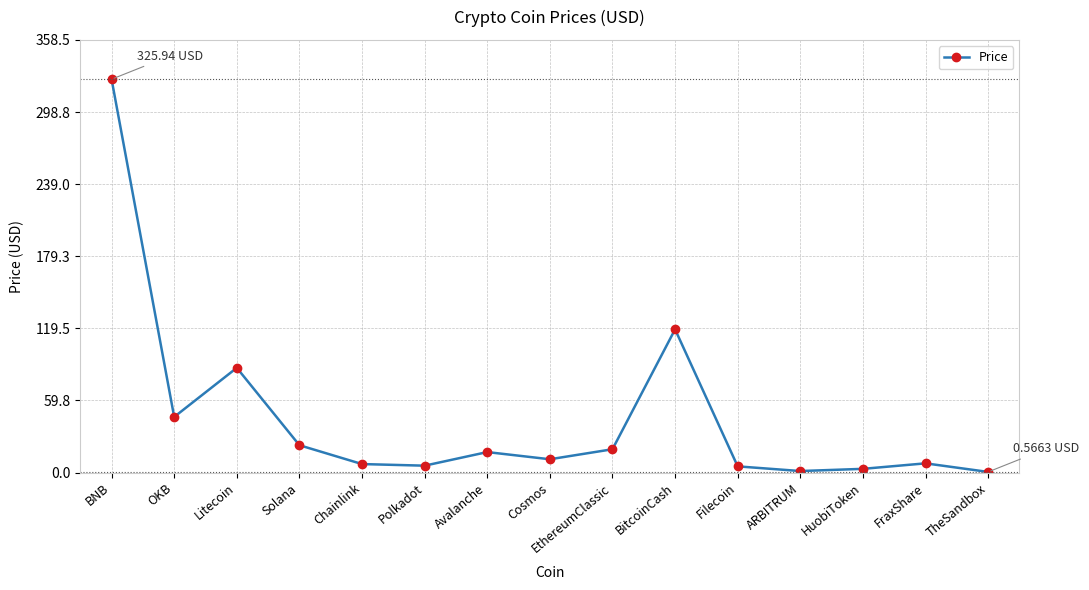

Where is the first local maximum?

Litecoin